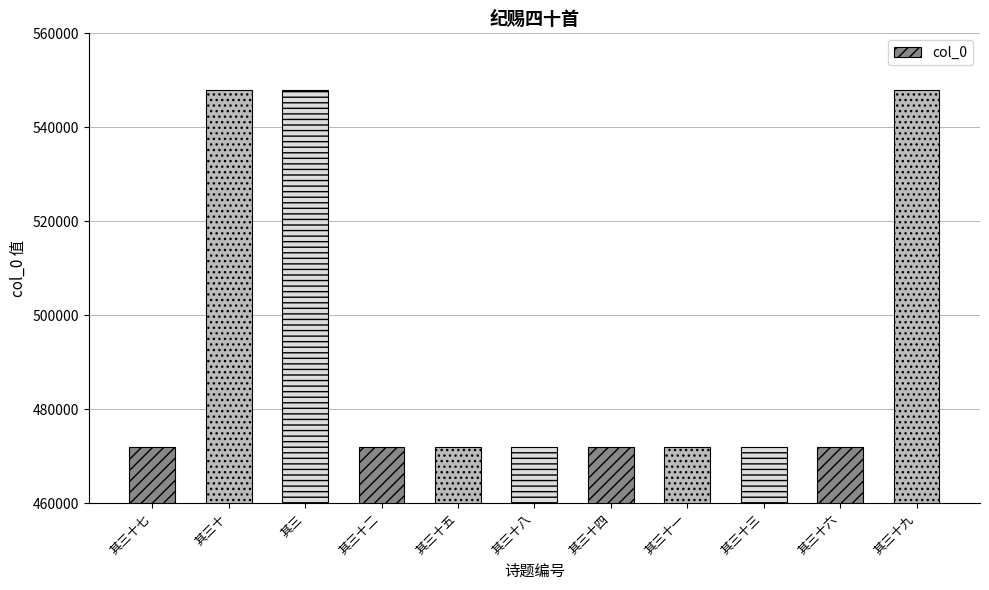

How many distinct data groups are displayed?

1